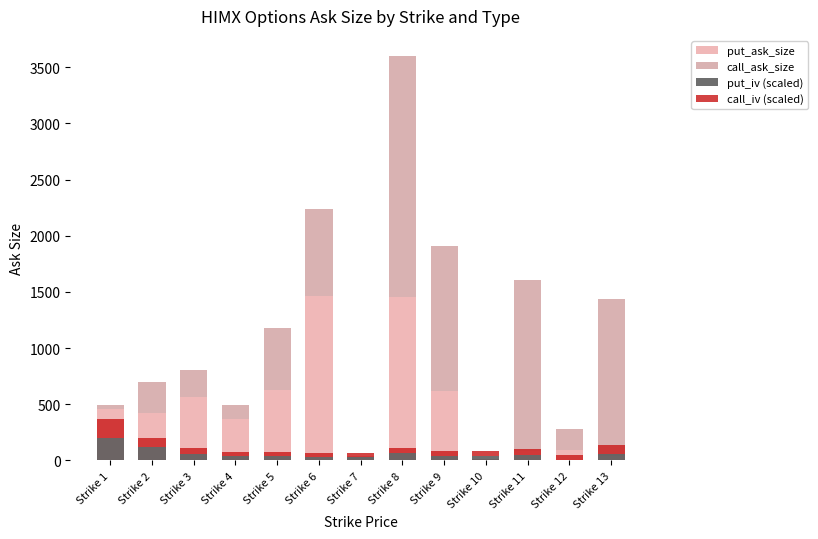

What is the sum of all call_iv (scaled) values?

743.3